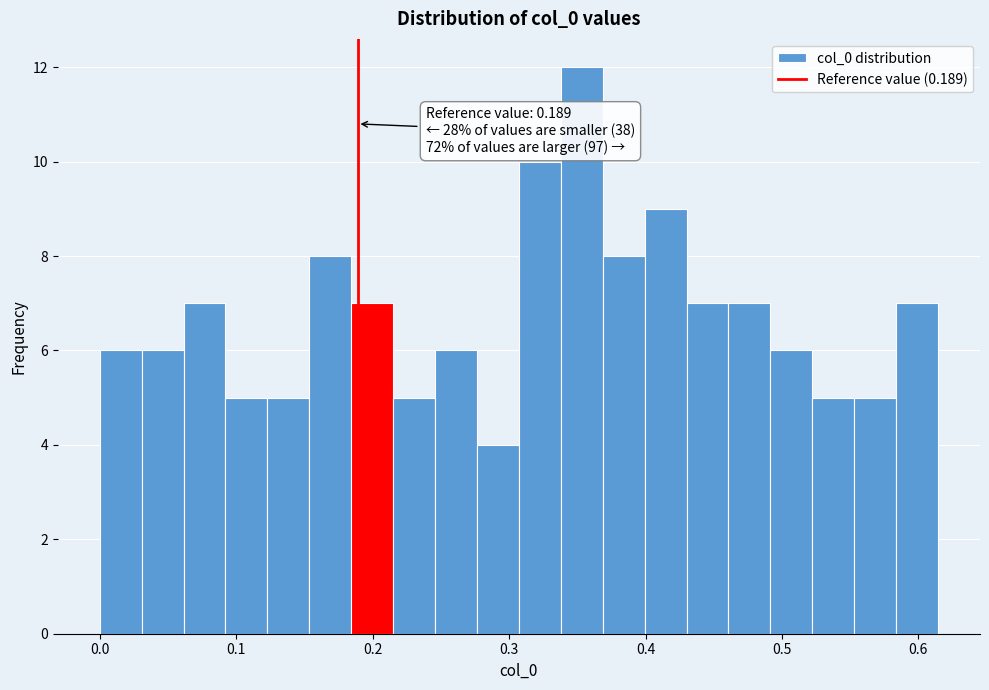

Around what value on the x-axis is the tallest bar? Give the approximate position of its centre, as read against the axis.

0.35